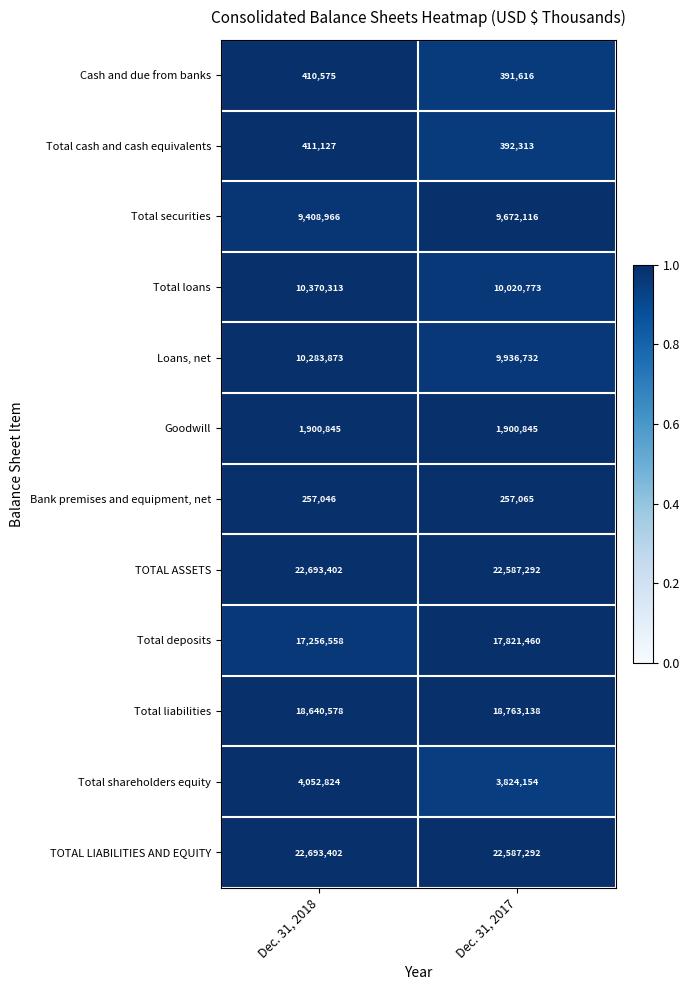

What is the difference between the maximum and minimum values in the Total cash and cash equivalents series?

18814